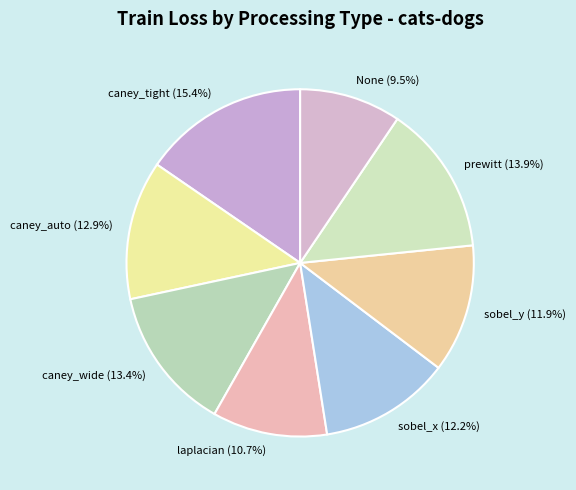

What percentage is NOT represented by prewitt (13.9%)?

86.1%